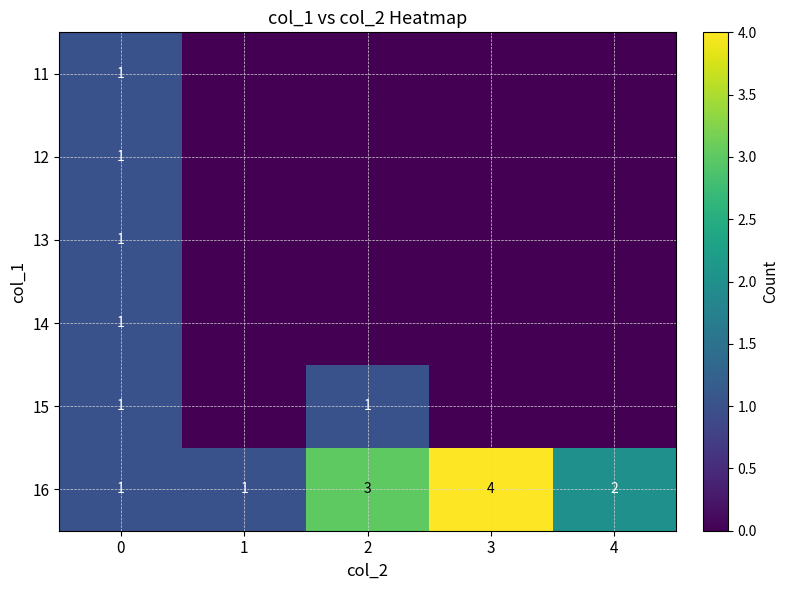

Count the number of data series in this chart.

6